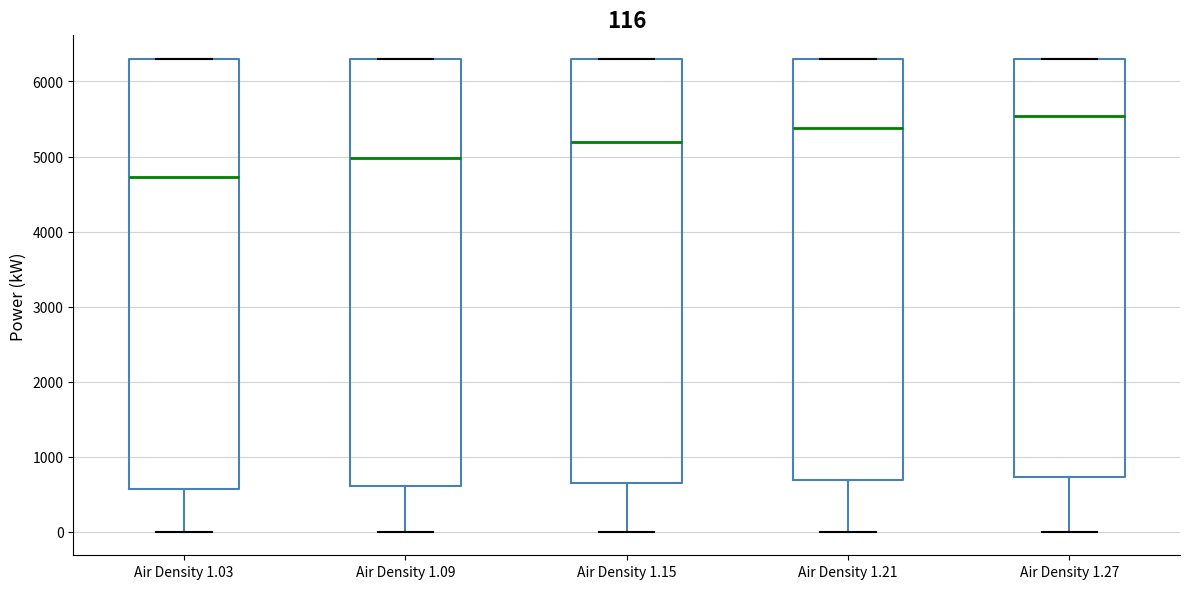

Which box's median line is the lowest?

Air Density 1.03